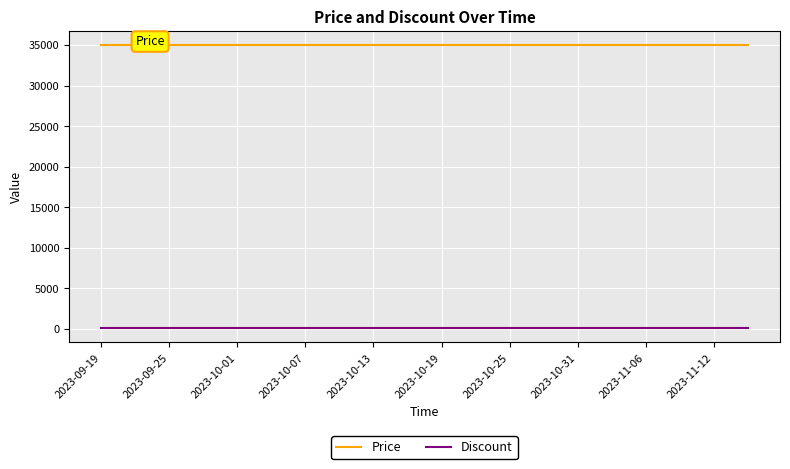

Which series has the largest total across all categories?

Price